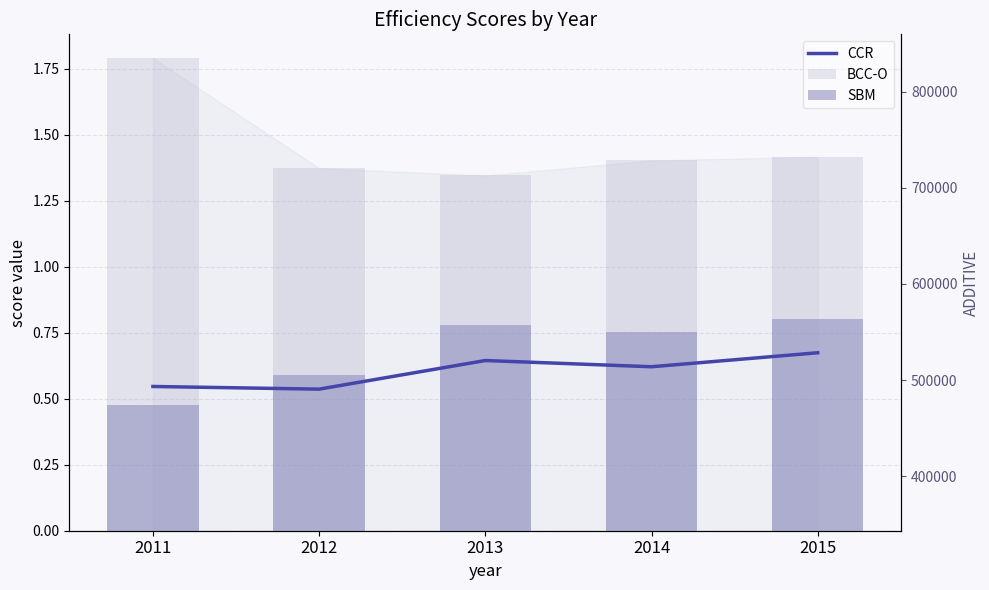

What is the difference between the highest and lowest values at 2013?

366698.5